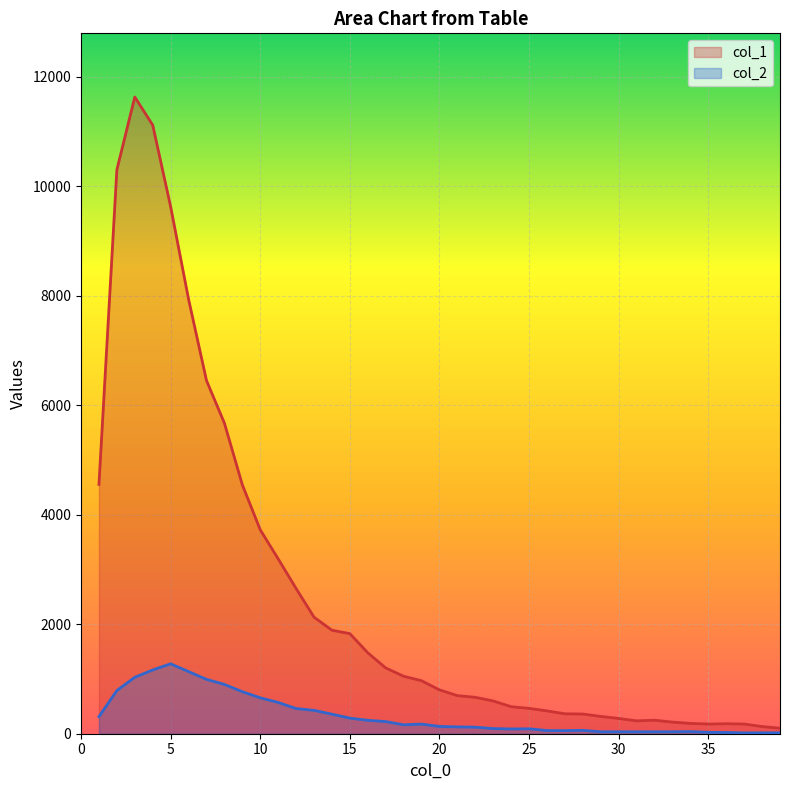

Which series has the widest spread of values?

col_1